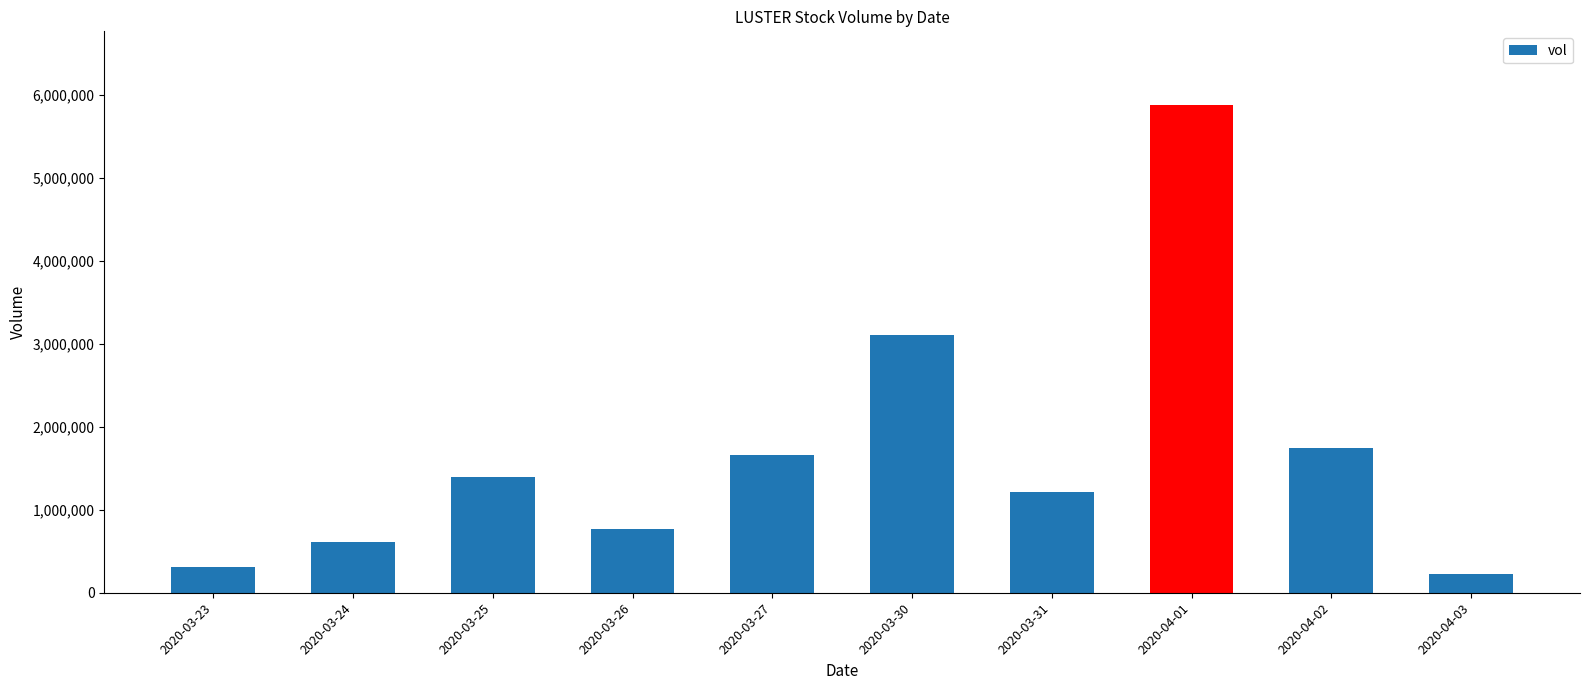

What is the sum of all values?

16896800